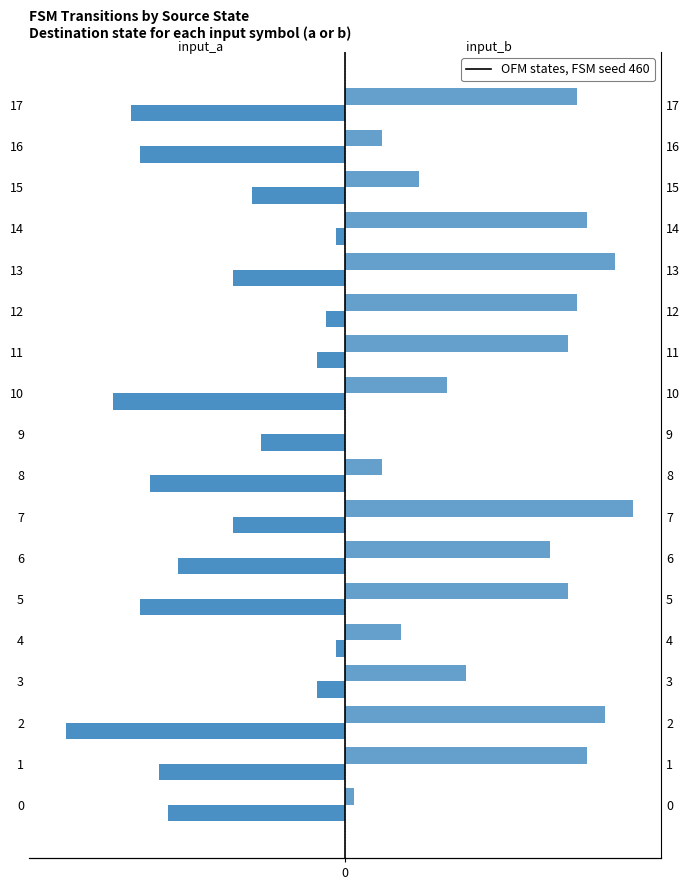

What is the difference between the second highest and minimum values in the input_a (dest) series?

29